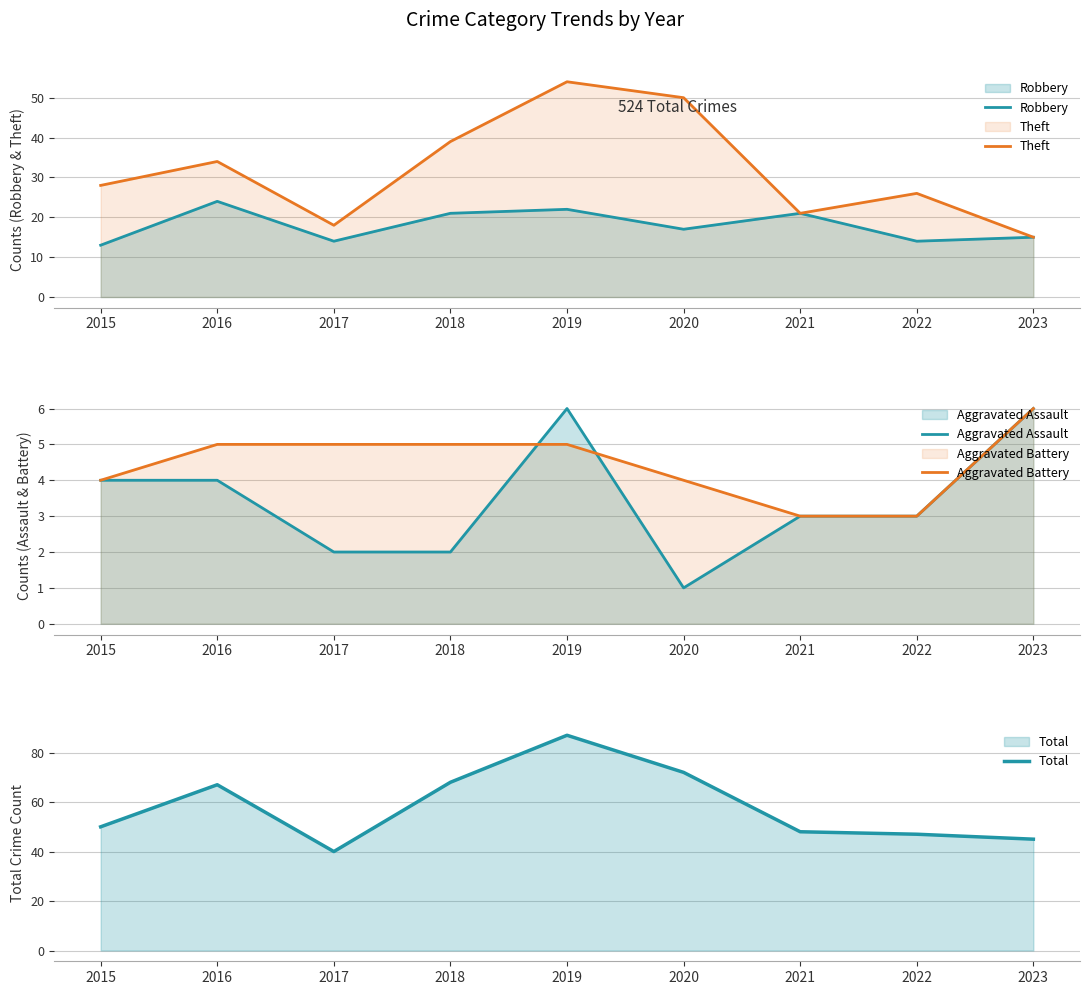

In Theft, how many points are lower than both neighbors (excluding endpoints)?

2